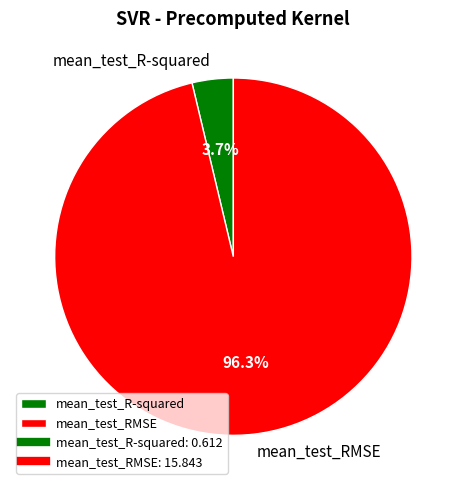

Does mean_test_RMSE account for over 50% of the chart?

Yes